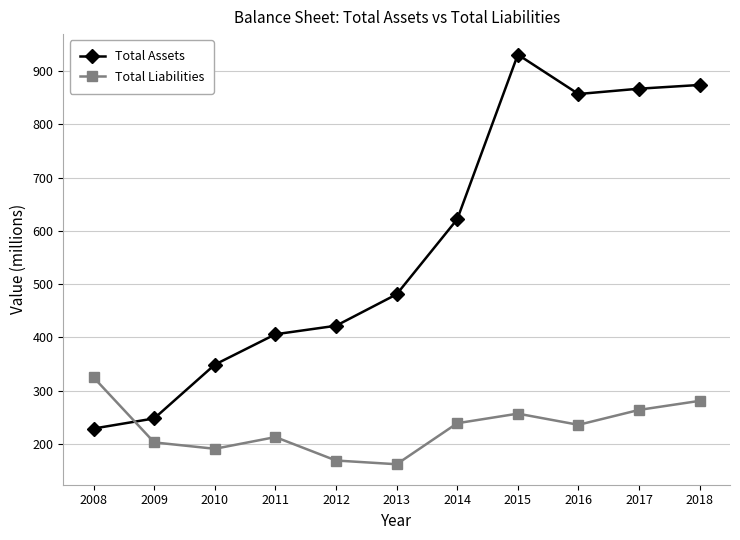

Is this an area chart (filled region under the line)?

No